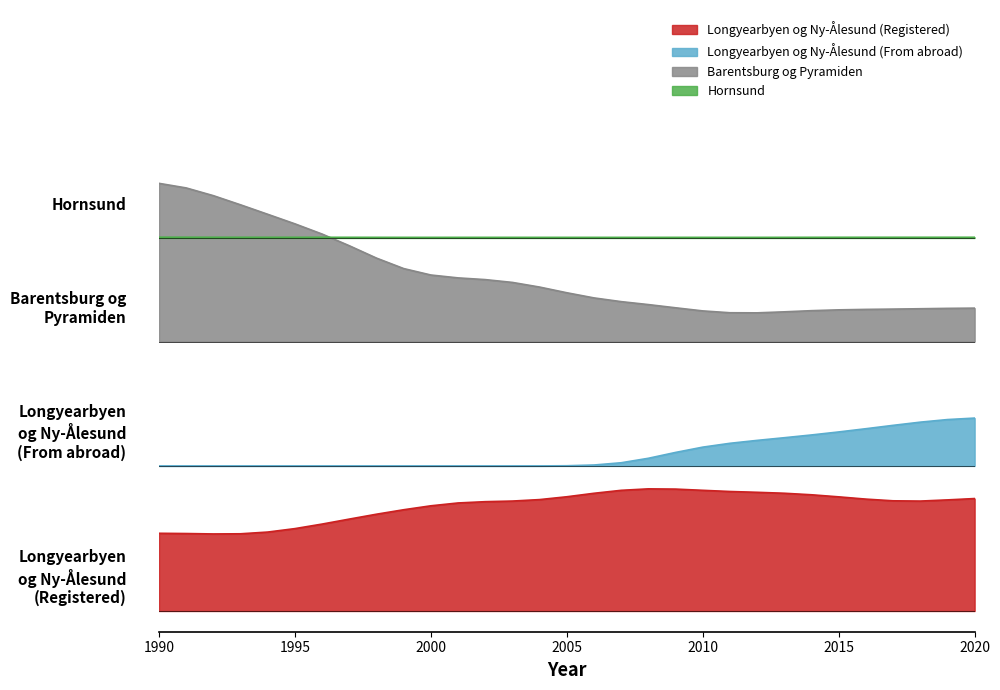

What is the sum of the Barentsburg og Pyramiden values at 2020 and 1995?

1.7